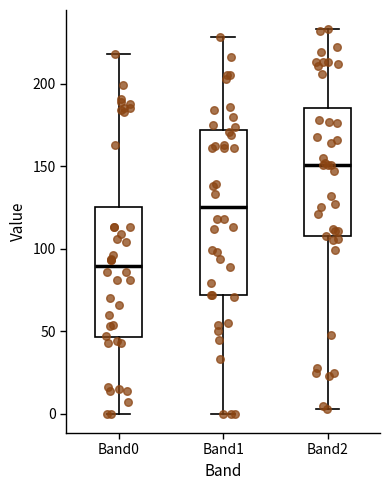

Which box is the tallest, from its lower edge to its upper edge?

Band1